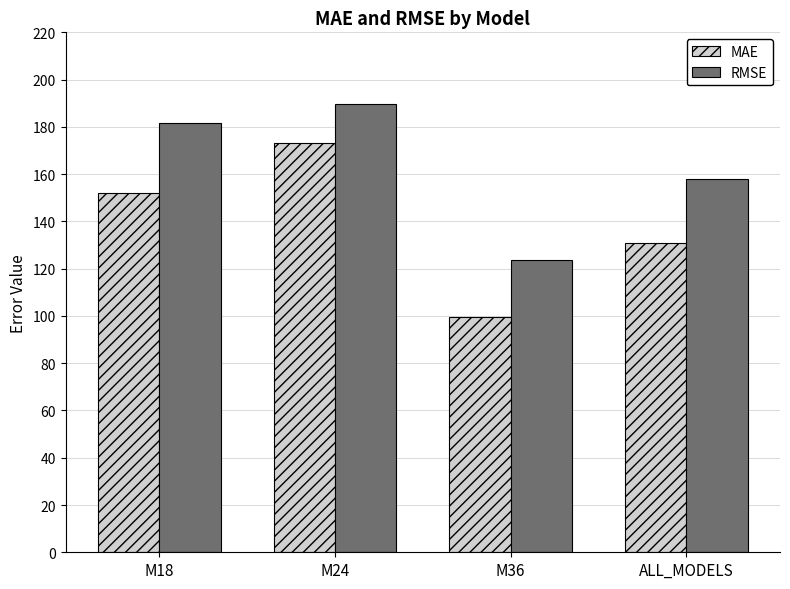

Which category has the lowest value in the MAE series?

M36